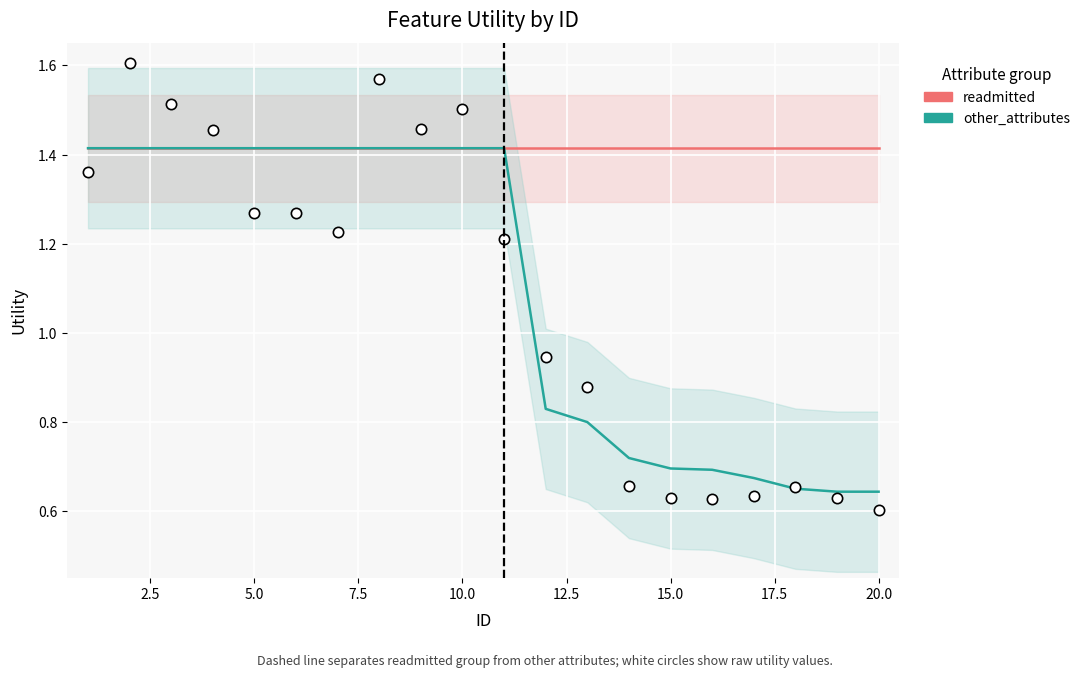

Which series has the largest total across all categories?

readmitted